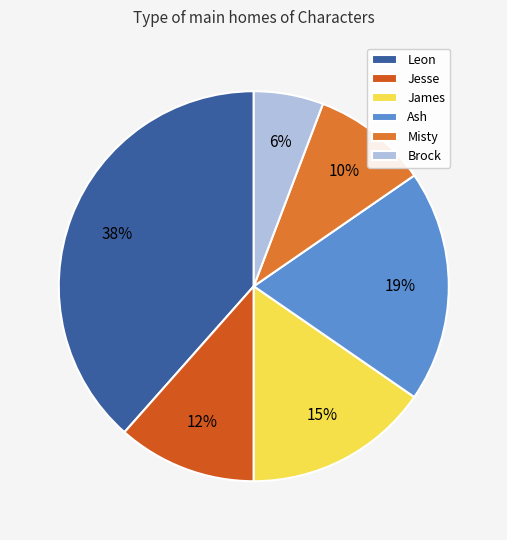

True or false: Misty accounts for 10% of the total.

True